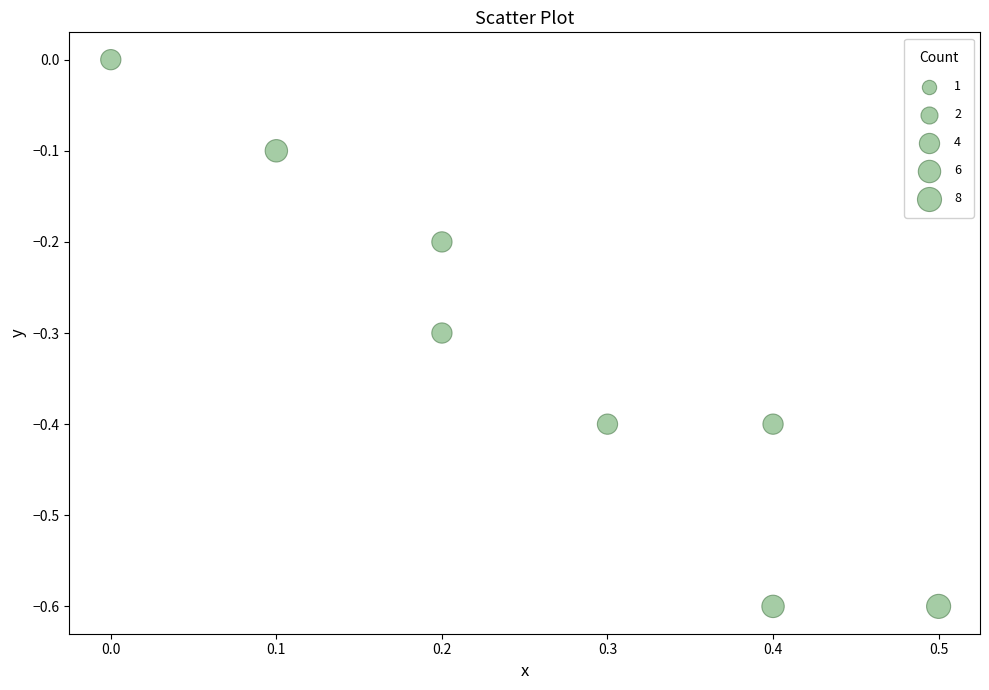

What is the average Y value?

-0.3